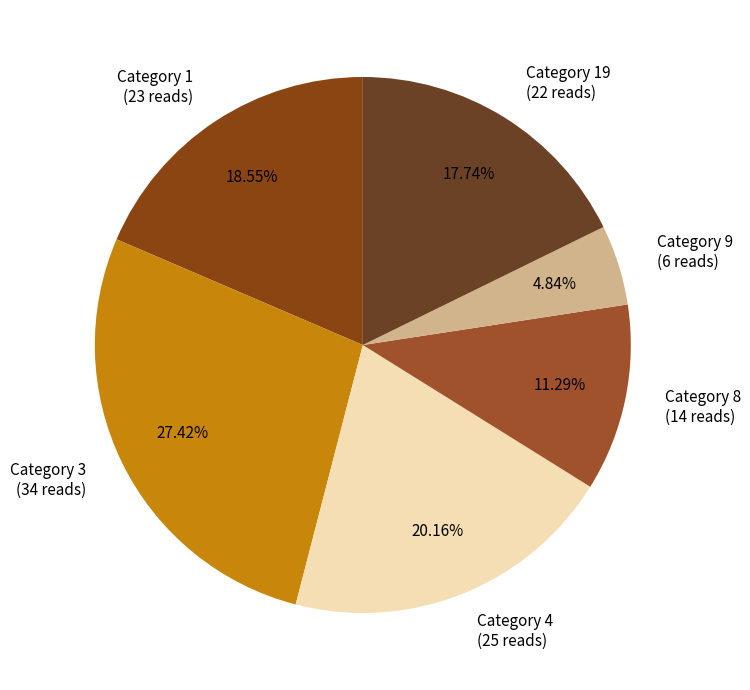

Is Category 1 (23 reads) the majority of the pie?

No